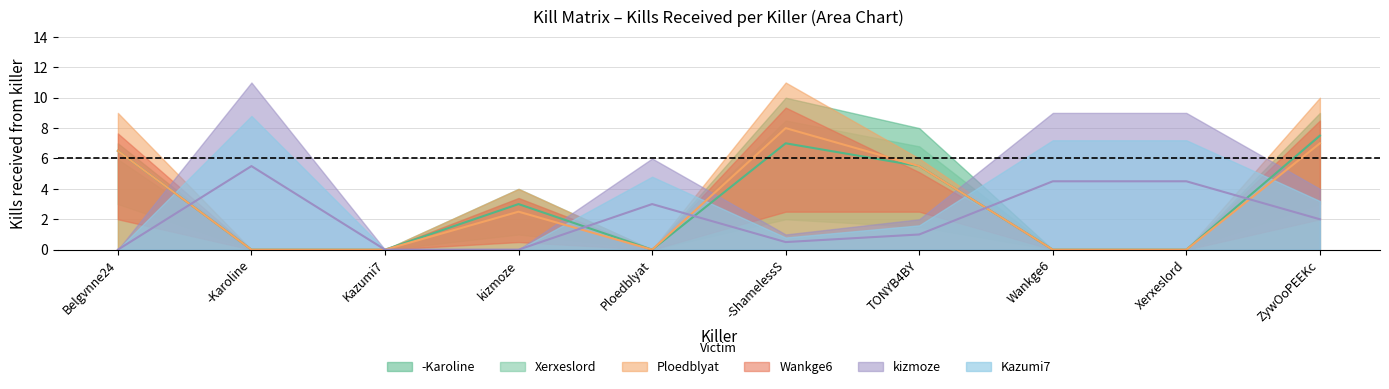

Where is Ploedblyat nearest to the value 5?

kizmoze